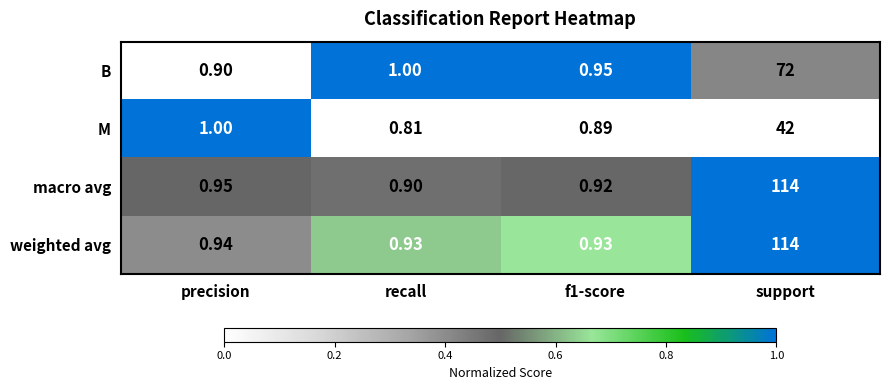

At precision, list the series in order from smallest to largest.

B, weighted avg, macro avg, M